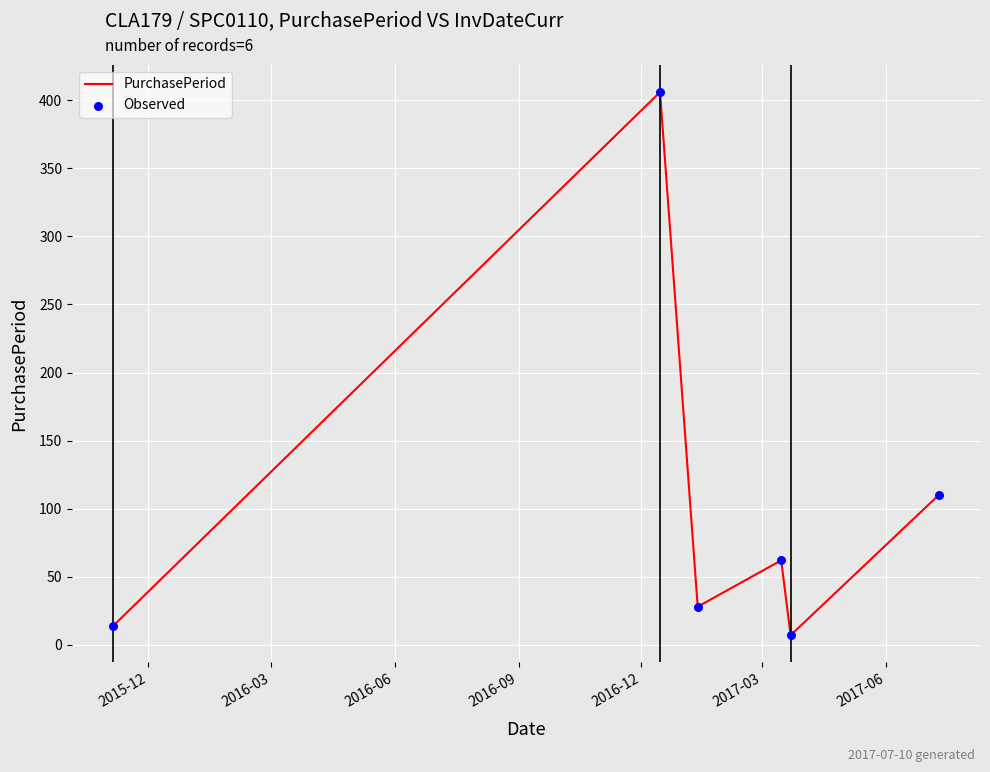

What is the sum of all values?

627